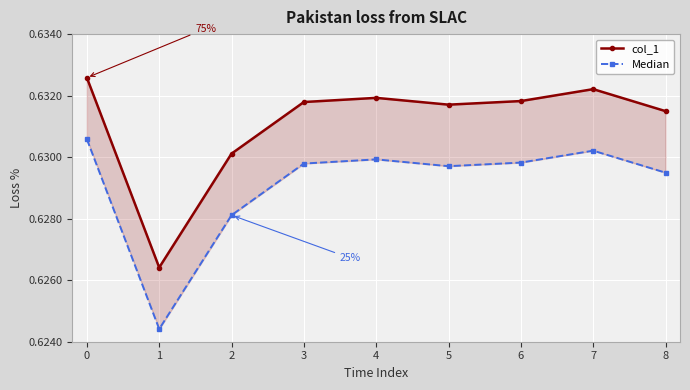

How many col_1 values are between 0 and 1?

9